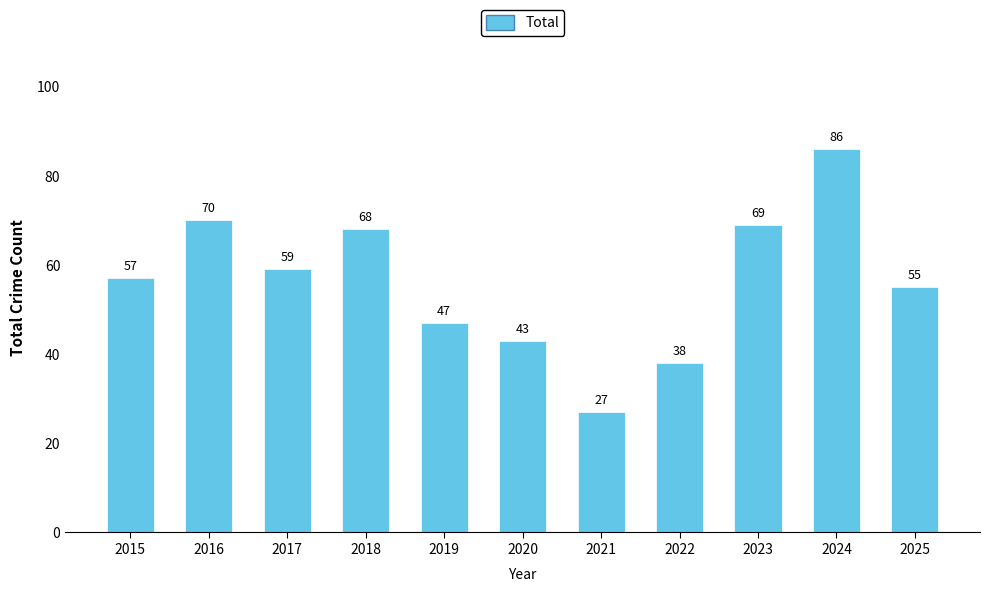

What is the average value?

56